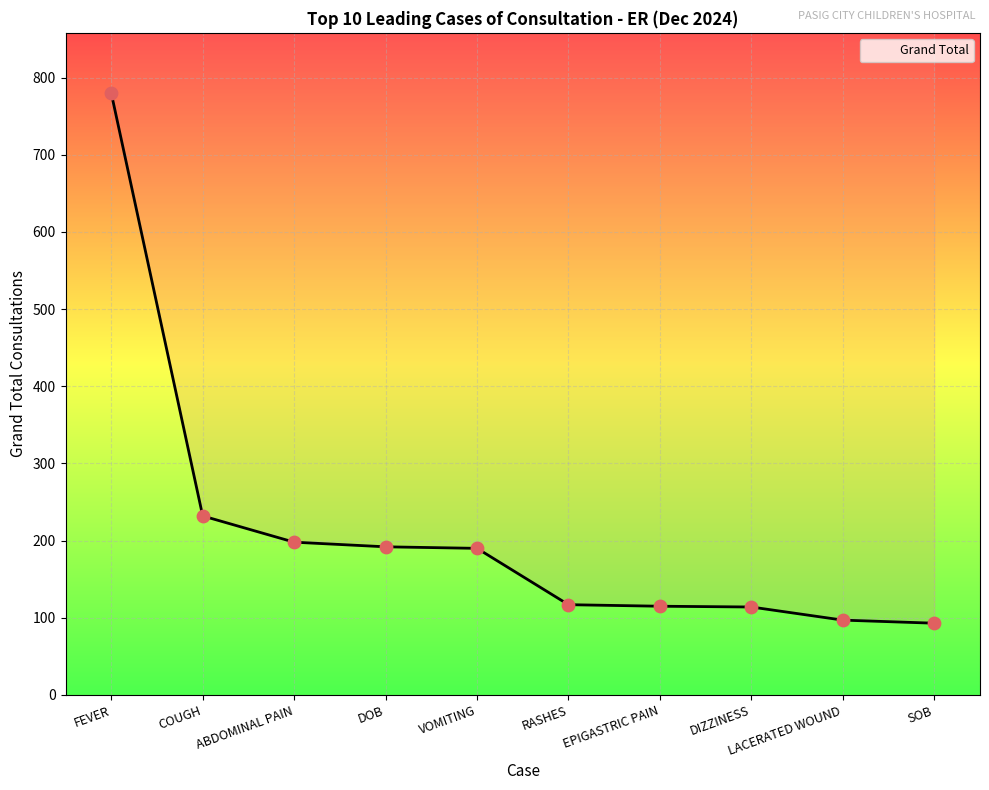

Which has a higher value, RASHES or LACERATED WOUND?

RASHES